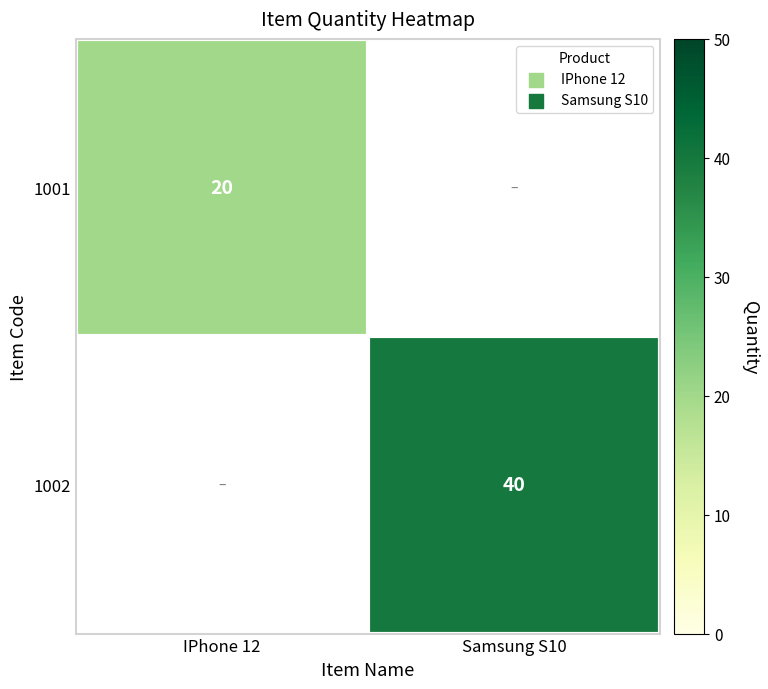

Is it true that 1001 equals 20 at IPhone 12?

True